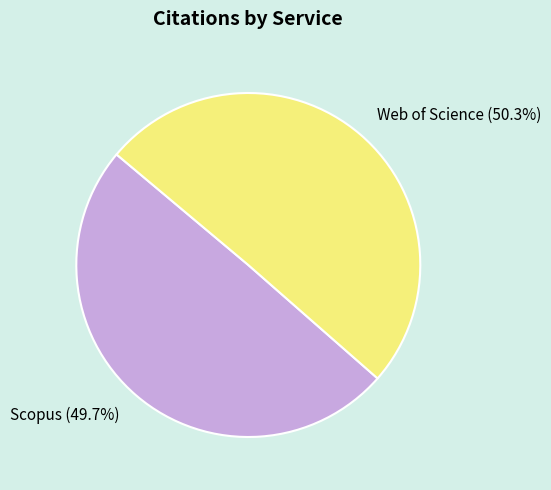

Rank the categories by value from lowest to highest.

Scopus, Web of Science